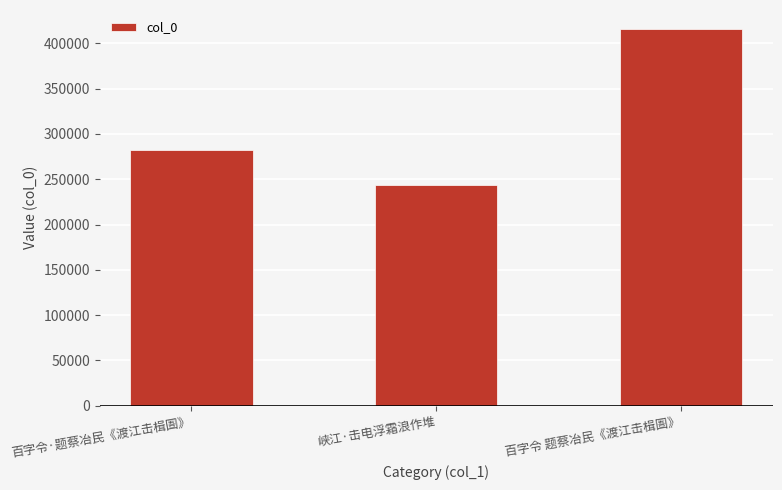

How many series are shown in this chart?

1